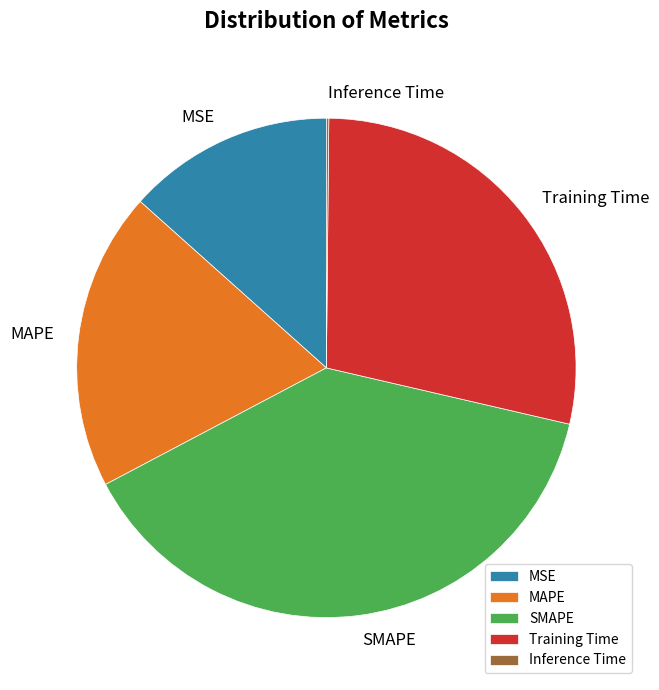

What is the ratio of the value at Training Time to the value at SMAPE?

0.7